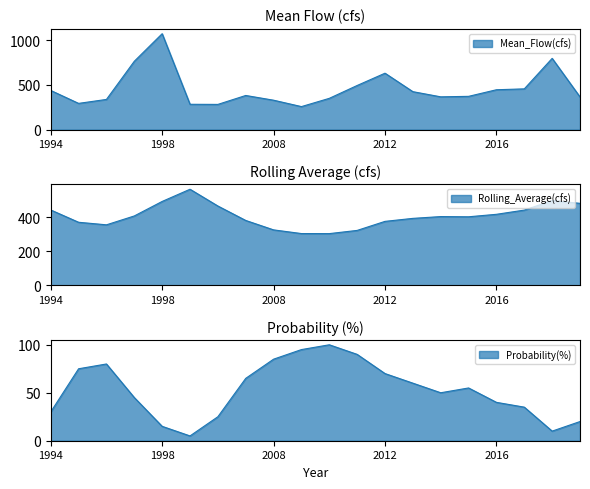

Rank the series at 2011 from highest to lowest value.

Mean_Flow(cfs), Rolling_Average(cfs), Probability(%)